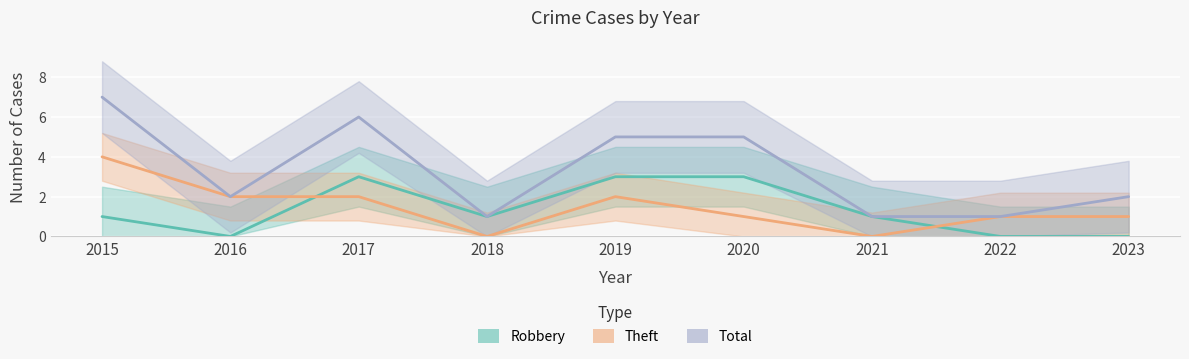

At which label is Robbery closest to 1?

2015